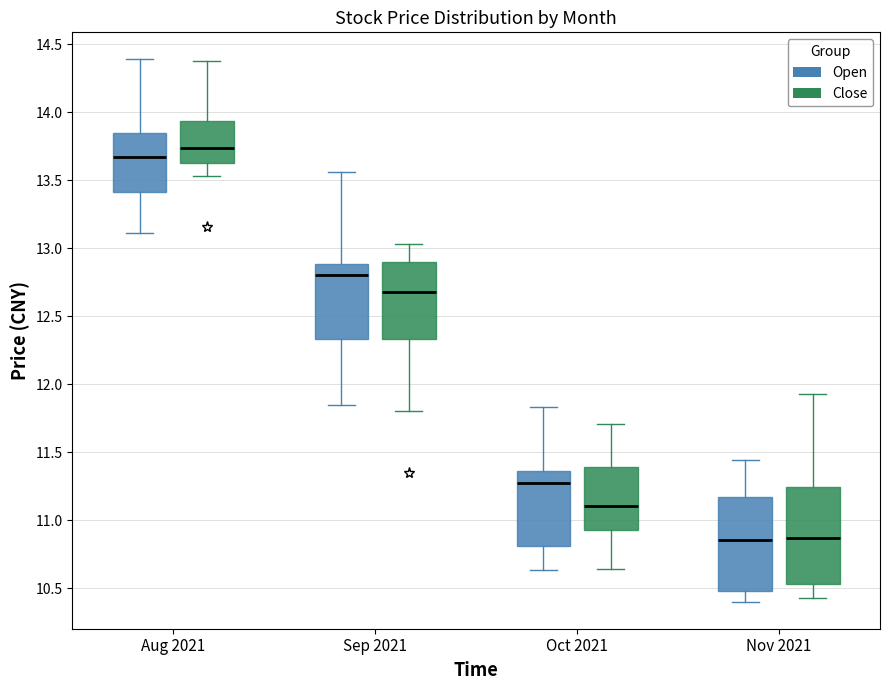

Where does the upper whisker of the box for Nov 2021 (Close) end on the y-axis? The values are not printed on the chart, so give them approximately, as read against the axis.

11.95